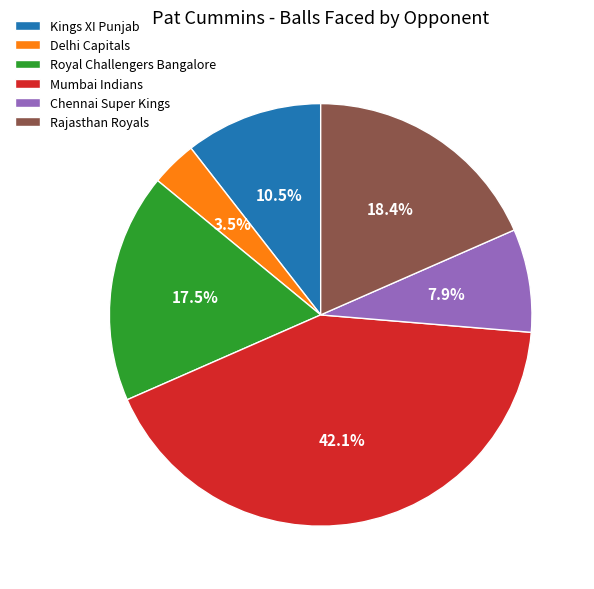

Is the sum of Chennai Super Kings and Delhi Capitals greater than half?

No